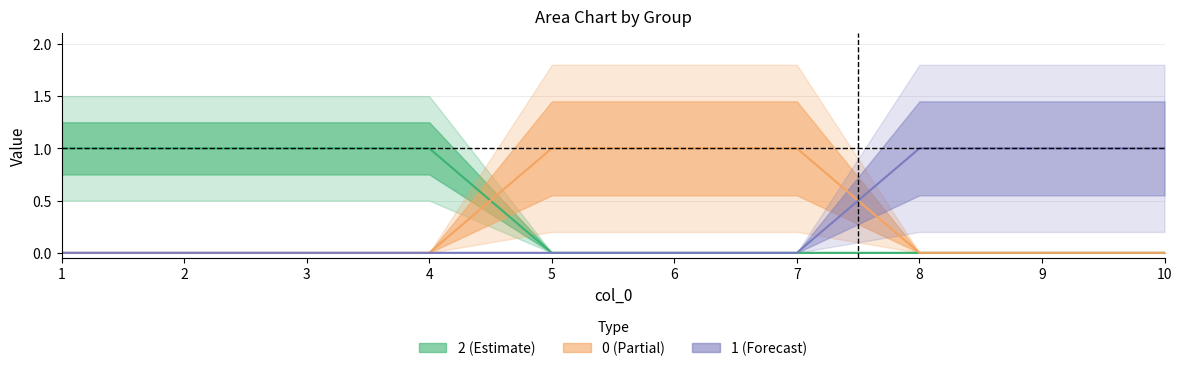

List the labels in order of 2 value, largest first.

1, 2, 3, 4, 5, 6, 7, 8, 9, 10